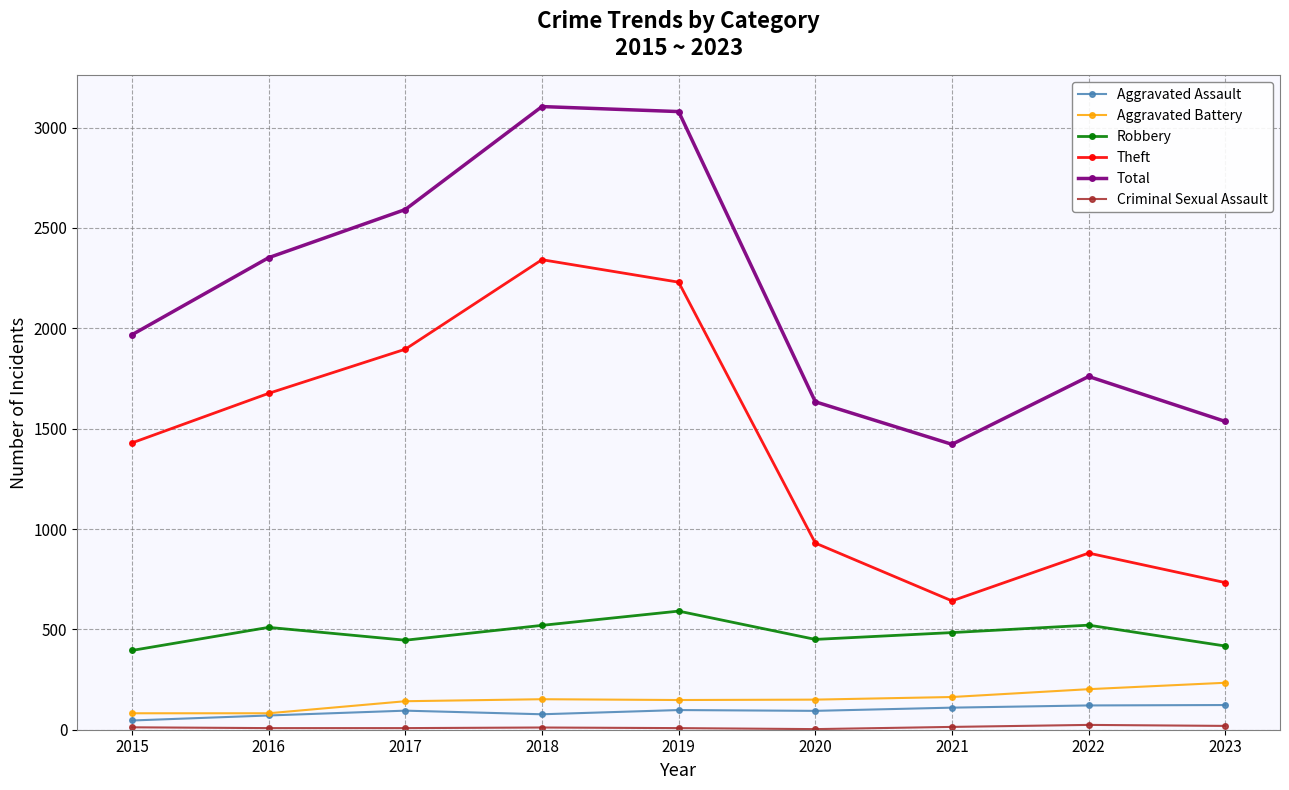

The Total series shows 584 at 2022. True or false?

False